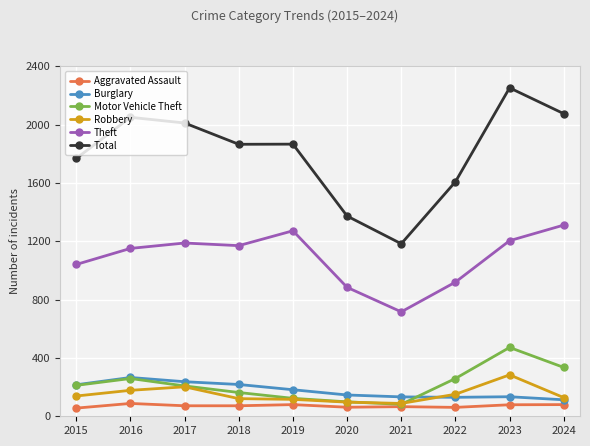

Which series has the widest spread of values?

Total